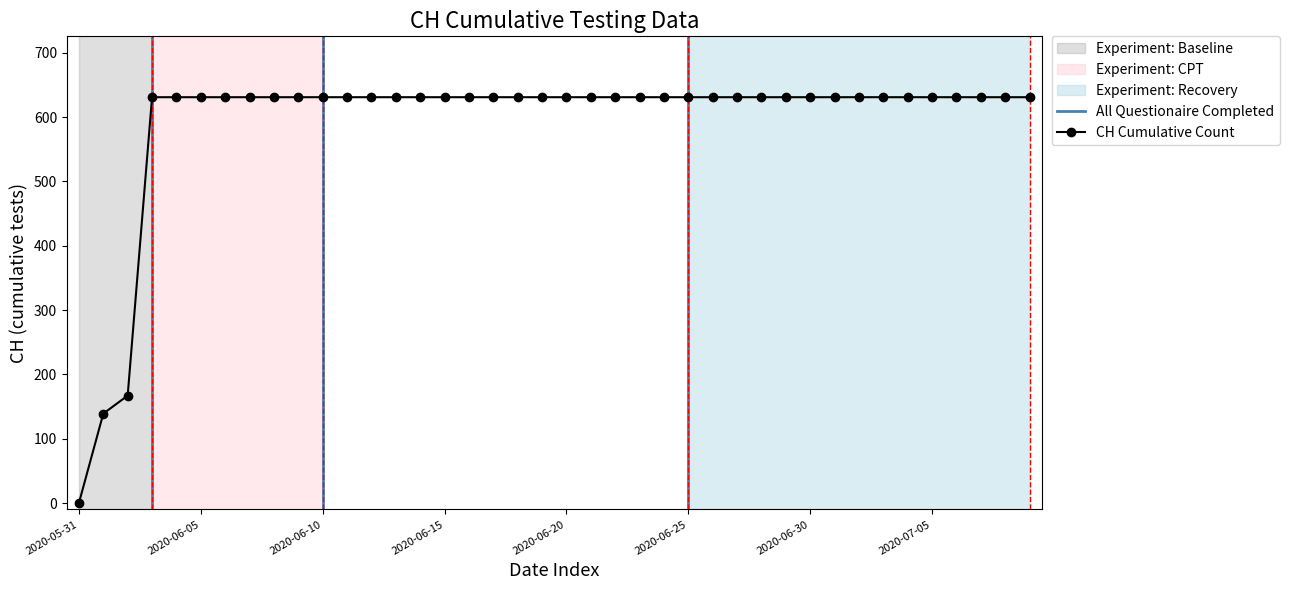

How many values are above zero?

39